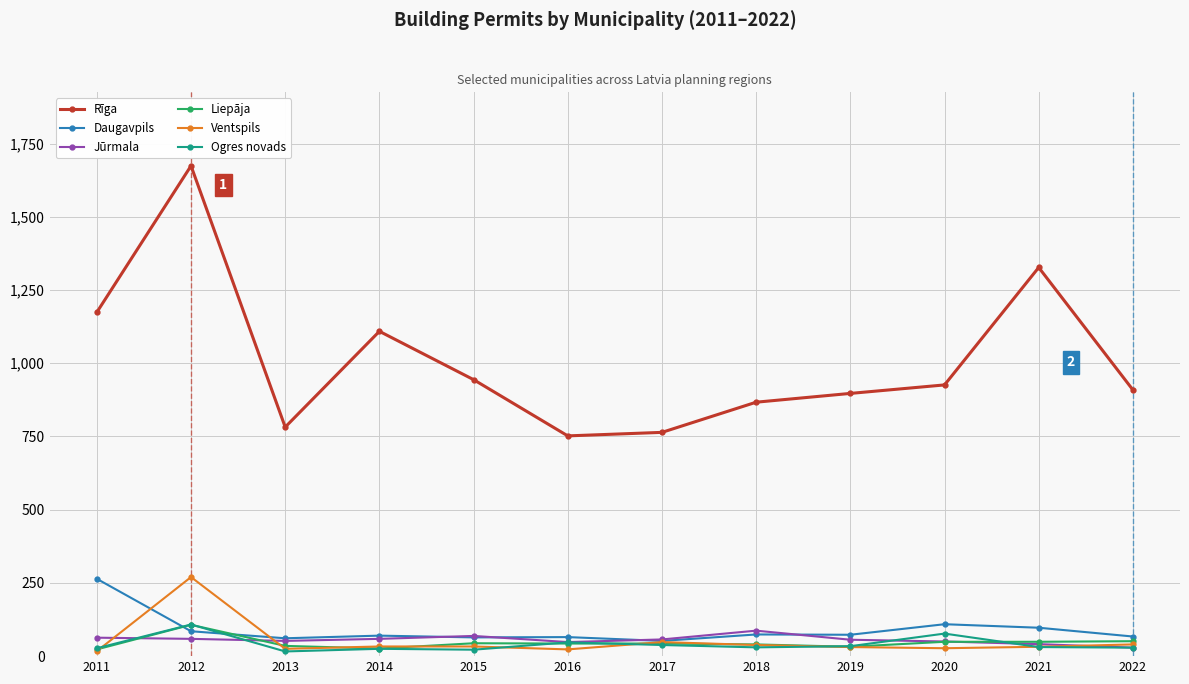

At which category is the sum across all series the highest?

2012